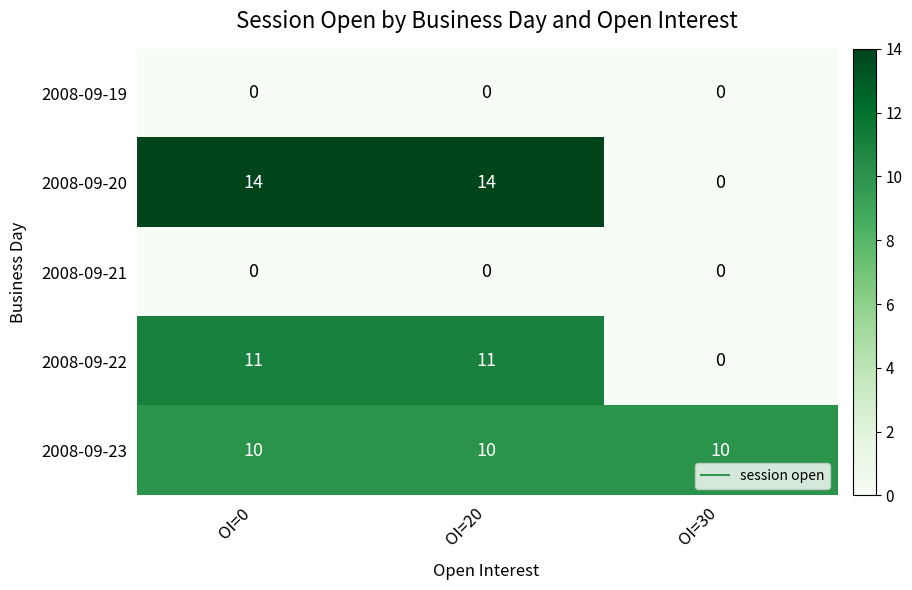

Count the 2008-09-22 values in the range 0 to 11.

3